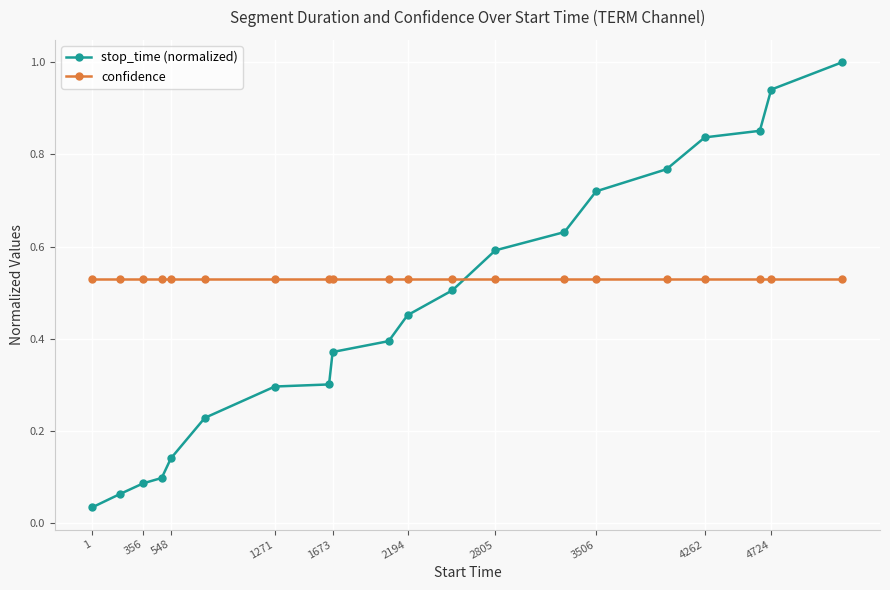

What is the sum of all stop_time (normalized) values?

9.3